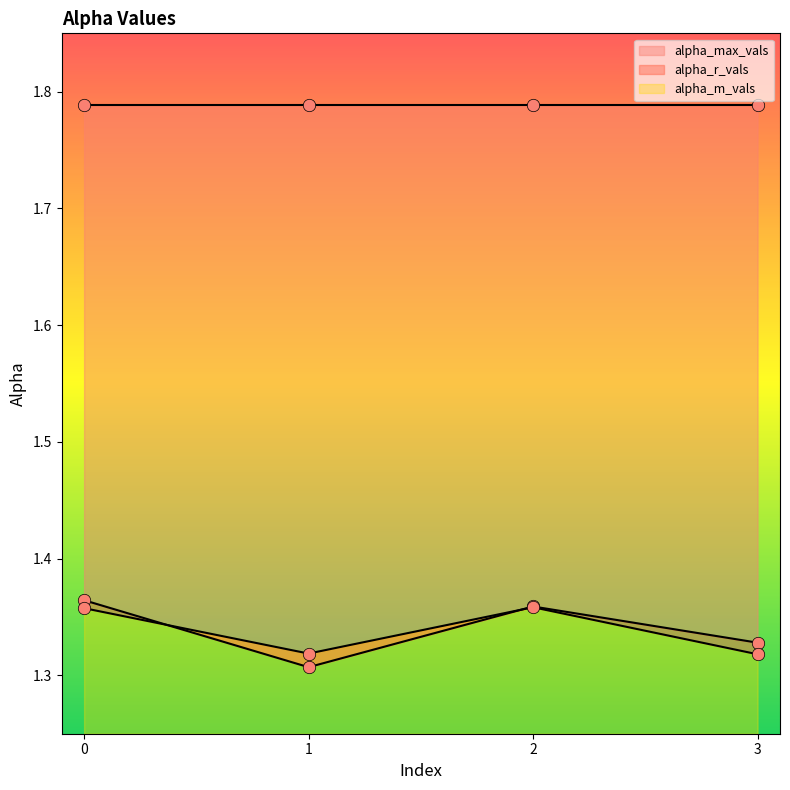

Which series contains the highest Y value?

alpha_r_vals